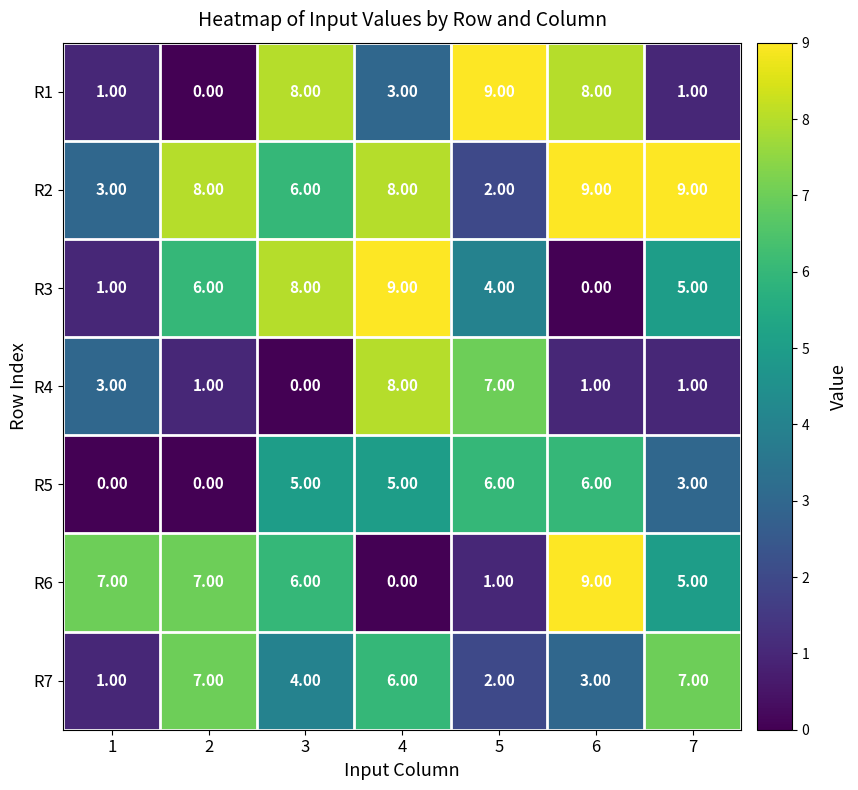

What is the difference between the highest and lowest values at 2?

8